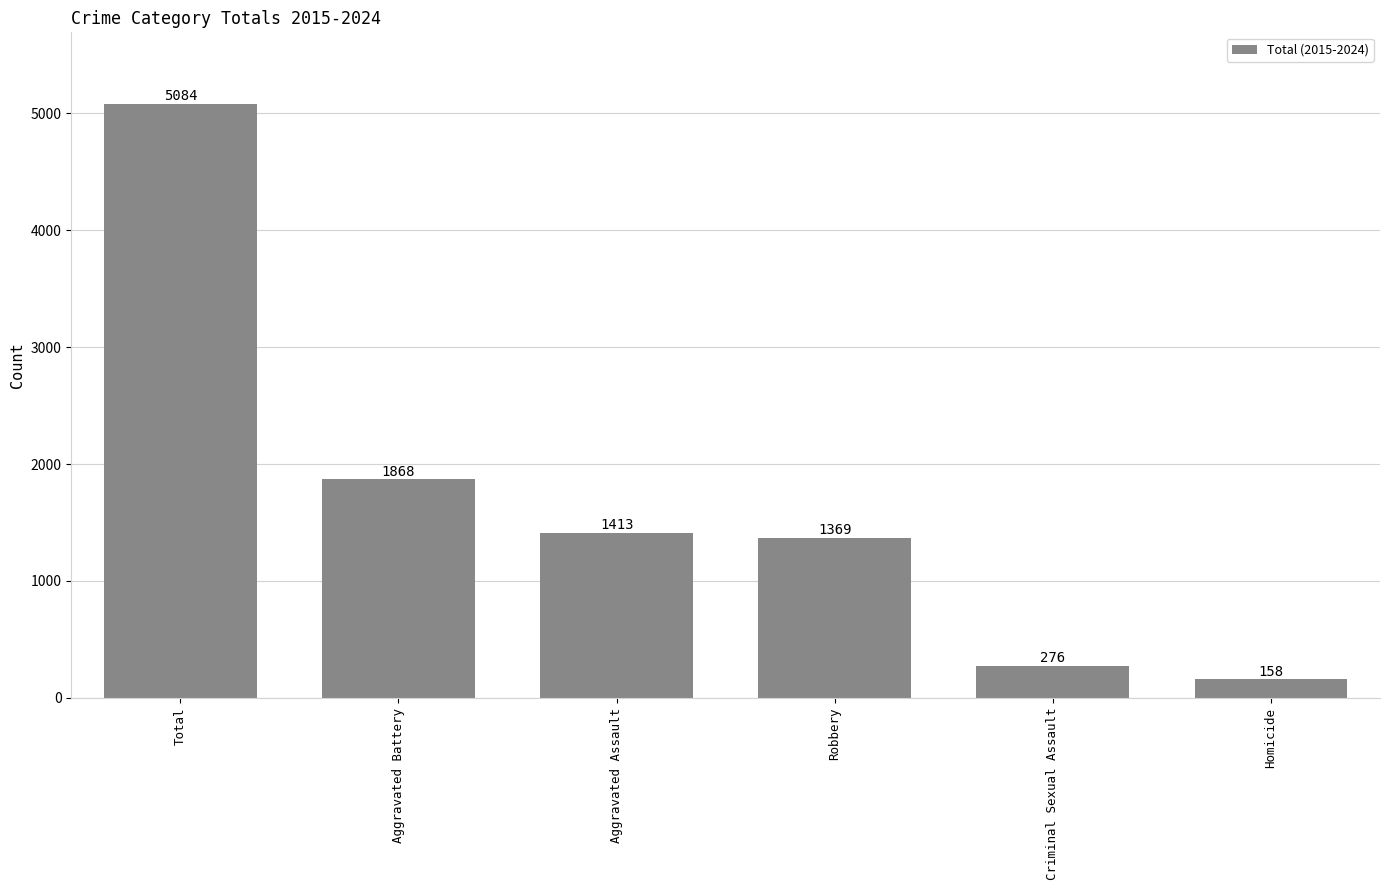

What value does the data have at Aggravated Assault, to the nearest 100?

1400